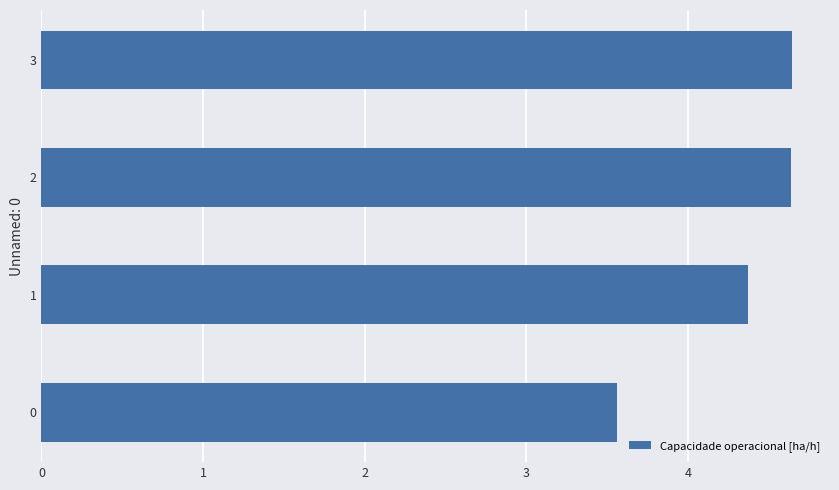

What is the difference between the second highest and second lowest values?

0.3